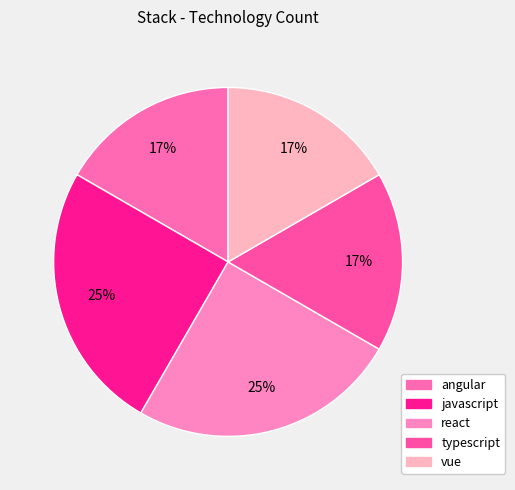

To the nearest percent, what portion does typescript represent?

17%